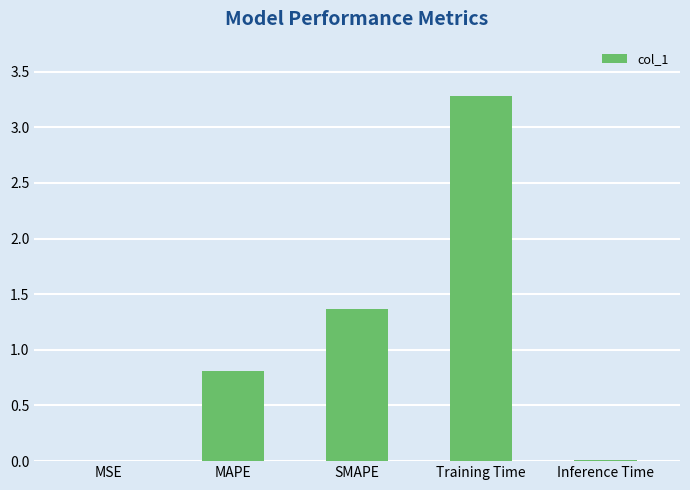

The chart shows a value of 0.0 at MSE. True or false?

True